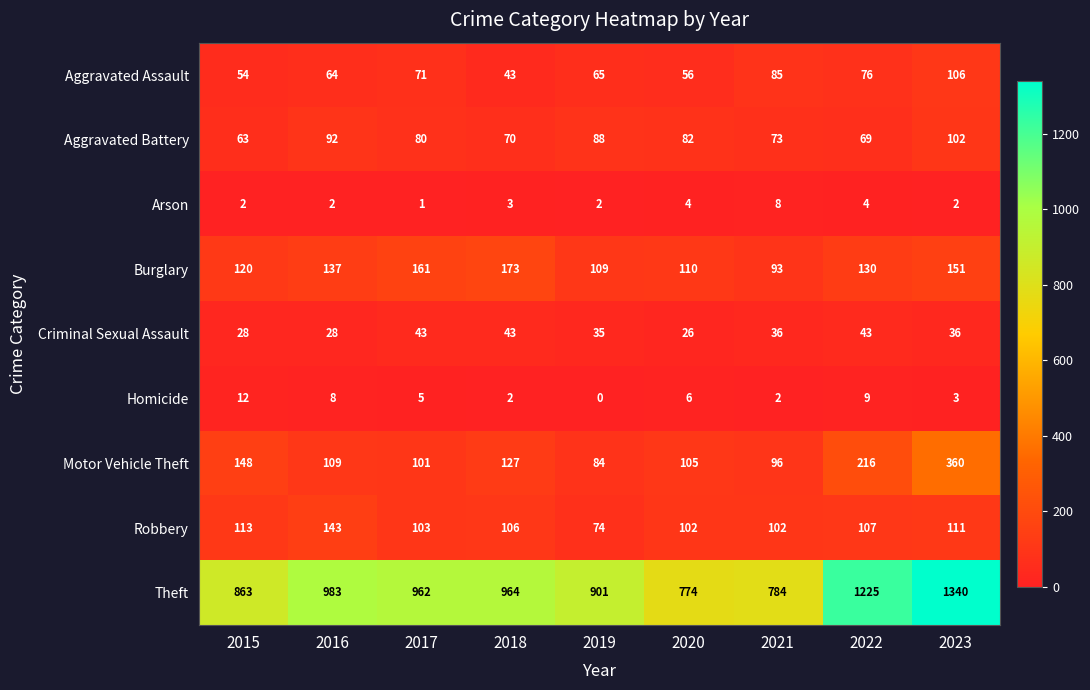

At which label does Criminal Sexual Assault first exceed 36?

2017